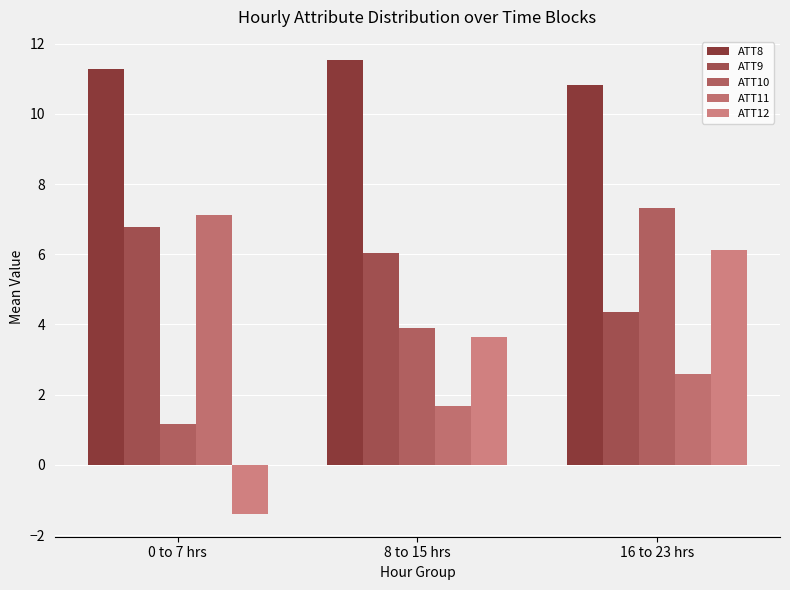

How many values in ATT12 are above zero?

2